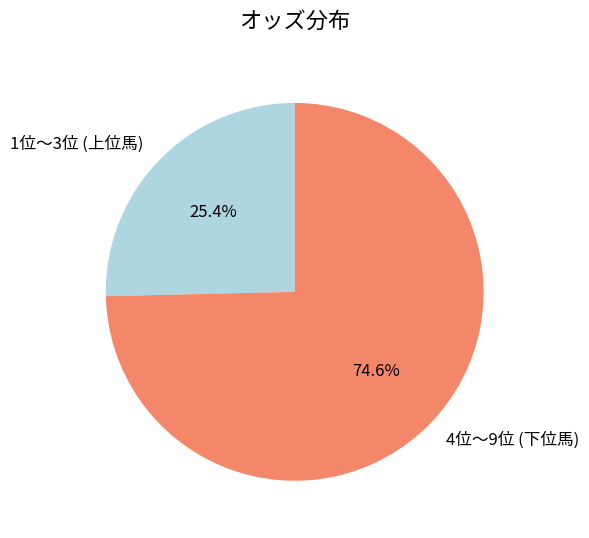

What percentage is NOT represented by 4位〜9位 (下位馬)?

25.4%